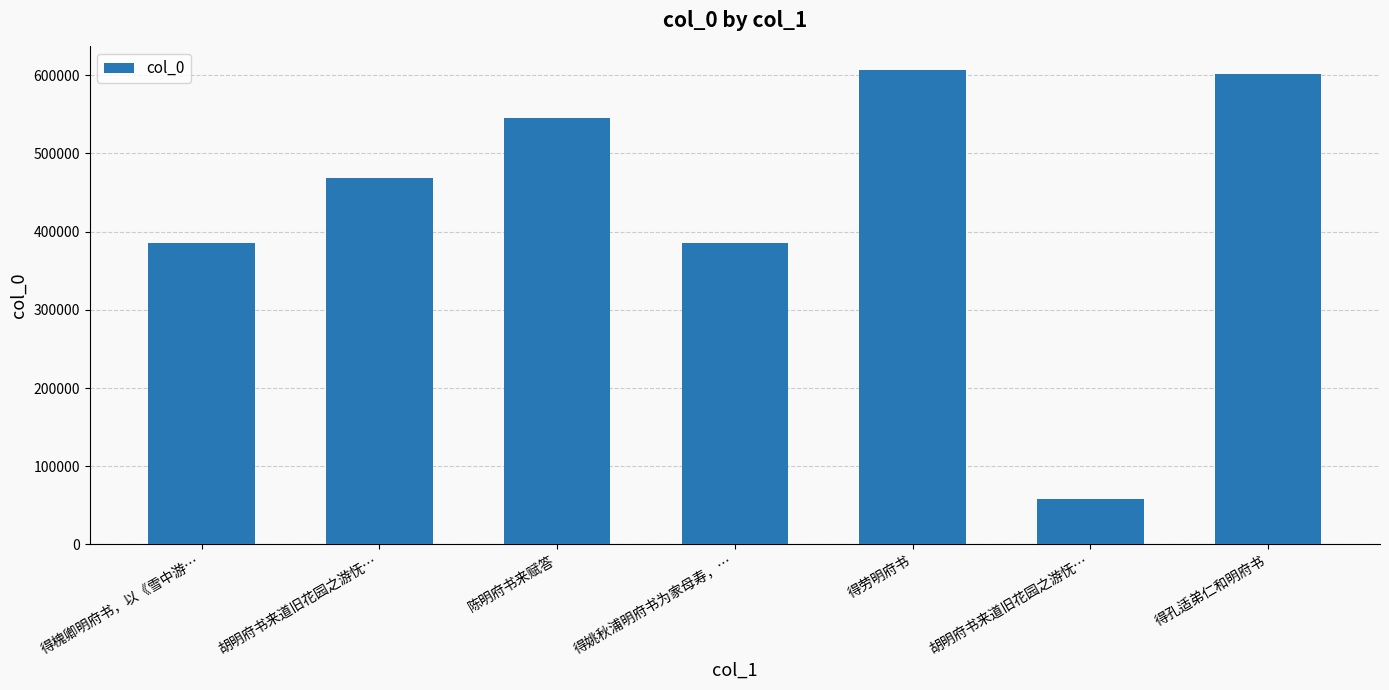

List the labels in order of value, largest first.

得劳明府书, 得孔适弟仁和明府书, 陈明府书来赋答, 胡明府书来道旧花园之游怃…, 得槐卿明府书，以《雪中游…, 得姚秋浦明府书为家母寿，…, 胡明府书来道旧花园之游怃…